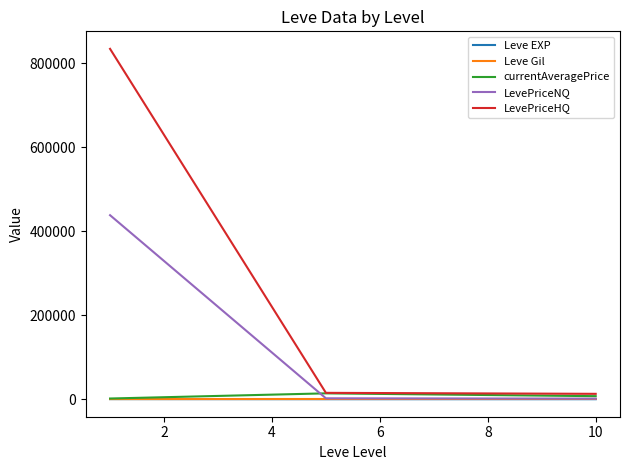

What is the minimum value shown in the chart?

3.7